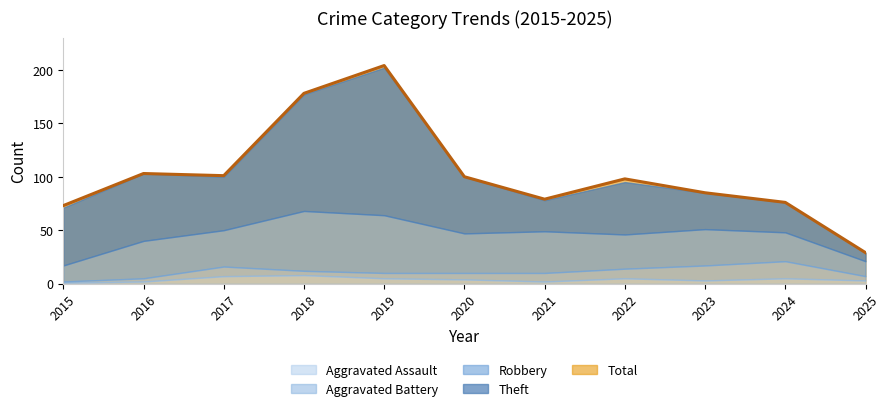

How many values in the Theft series are below 50?

5